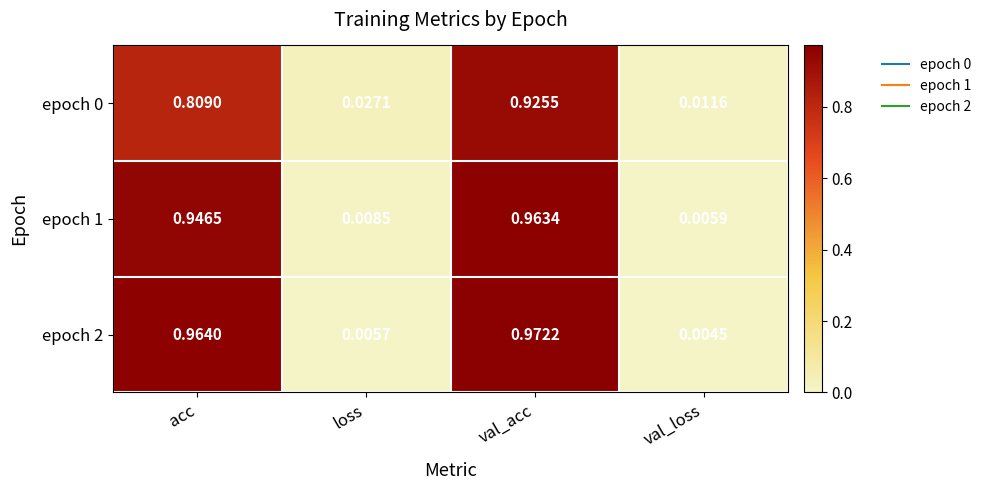

List the labels in order of epoch 2 value, smallest first.

val_loss, loss, acc, val_acc